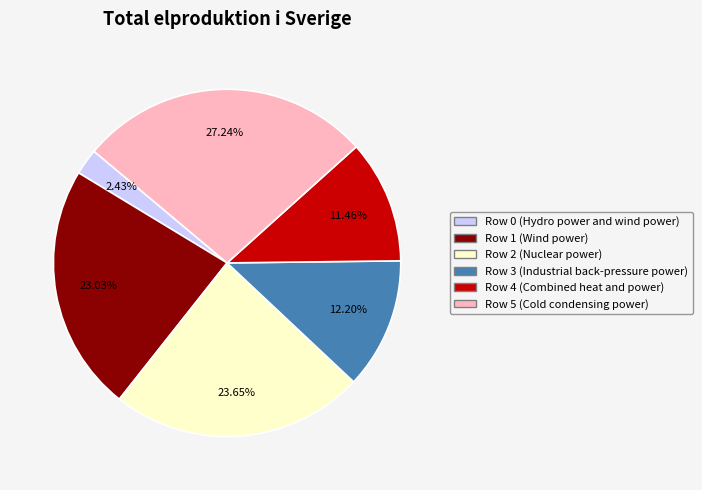

Is there any slice that represents more than half of the pie?

No